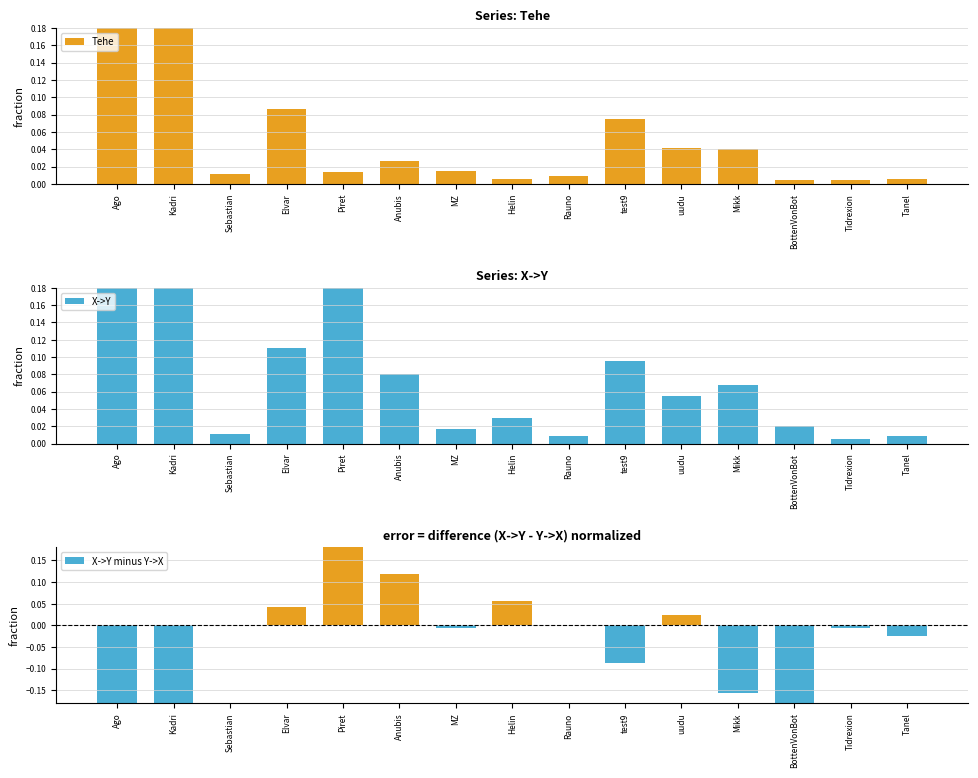

Reading right to left, what are all the values shown in this chart?

Tehe: 0.0	0.0	0.0	0.0	0.0	0.1	0.0	0.0	0.0	0.0	0.0	0.1	0.0	0.4	0.5
X->Y: 0.0	0.0	0.0	0.1	0.1	0.1	0.0	0.0	0.0	0.1	0.4	0.1	0.0	0.6	0.7
X->Y minus Y->X: -0.0	-0.0	-0.3	-0.2	0.0	-0.1	0.0	0.1	-0.0	0.1	1.0	0.0	0.0	-0.5	-1.0